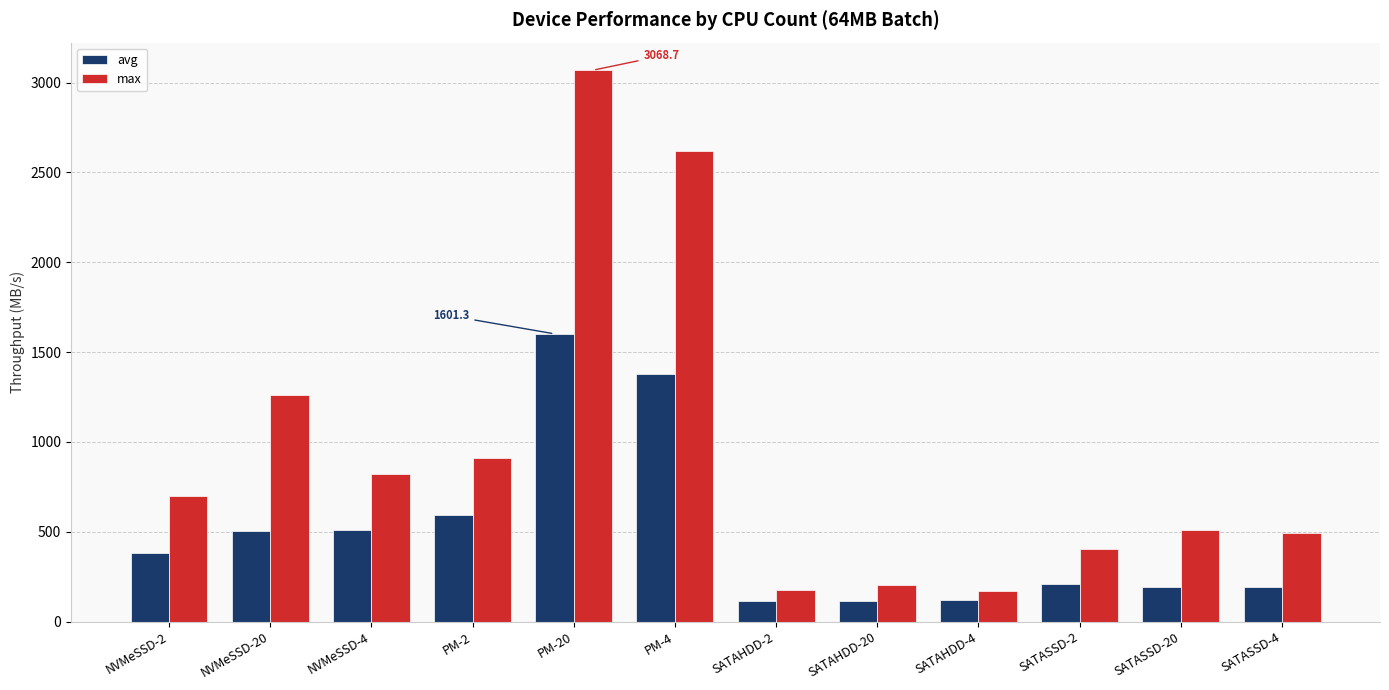

List the series in order of their peak value, lowest first.

avg, max